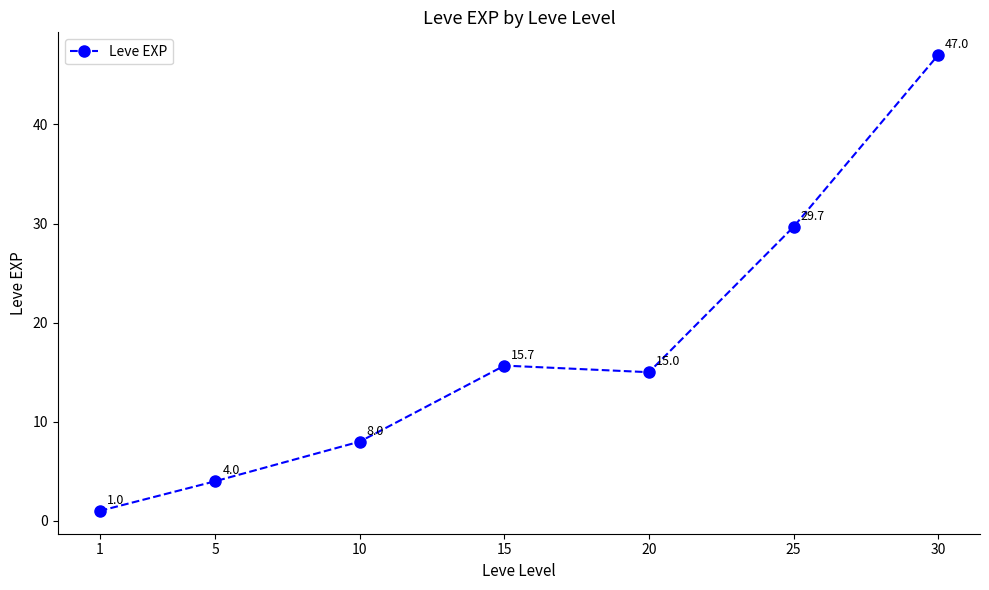

What is the value of the 1st point from the left?

1.0